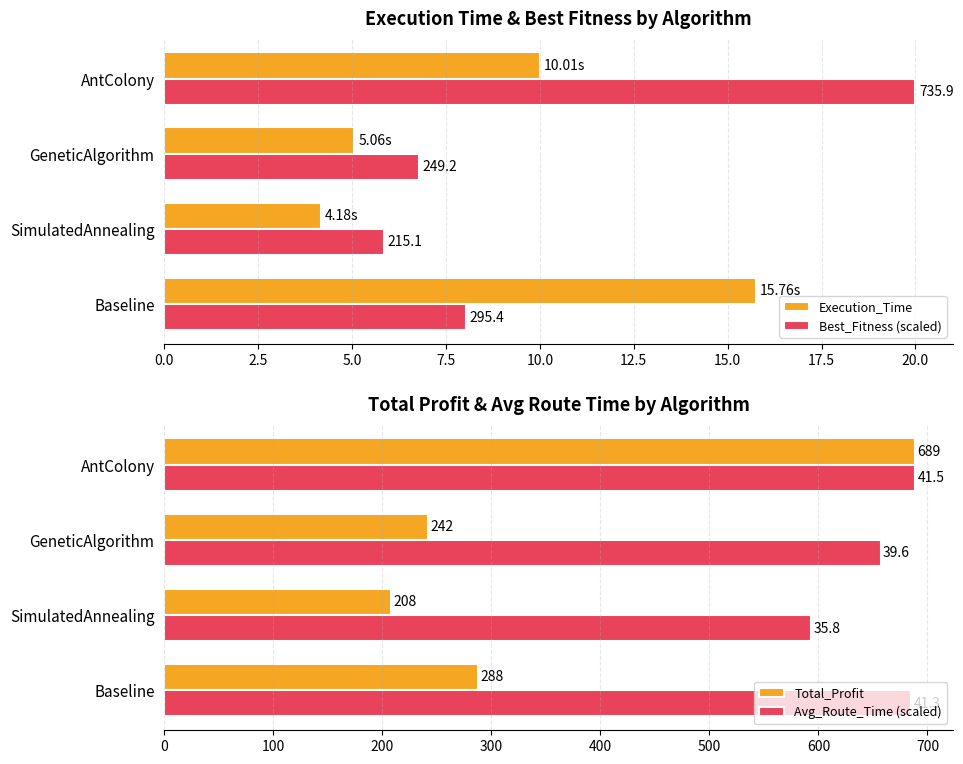

Is it true that Avg_Route_Time (scaled) equals 685.2 at Baseline?

True